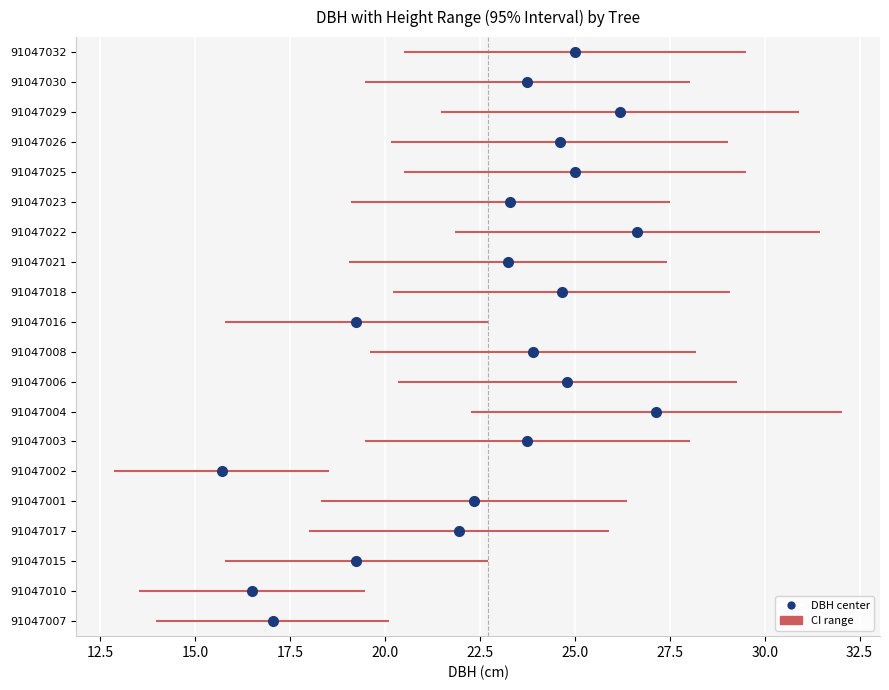

Reading left to right, what are all the values shown in this chart?

91047007=17.1	91047010=16.5	91047015=19.2	91047017=21.9	91047001=22.4	91047002=15.7	91047003=23.8	91047004=27.1	91047006=24.8	91047008=23.9	91047016=19.2	91047018=24.6	91047021=23.2	91047022=26.6	91047023=23.3	91047025=25.0	91047026=24.6	91047029=26.2	91047030=23.8	91047032=25.0